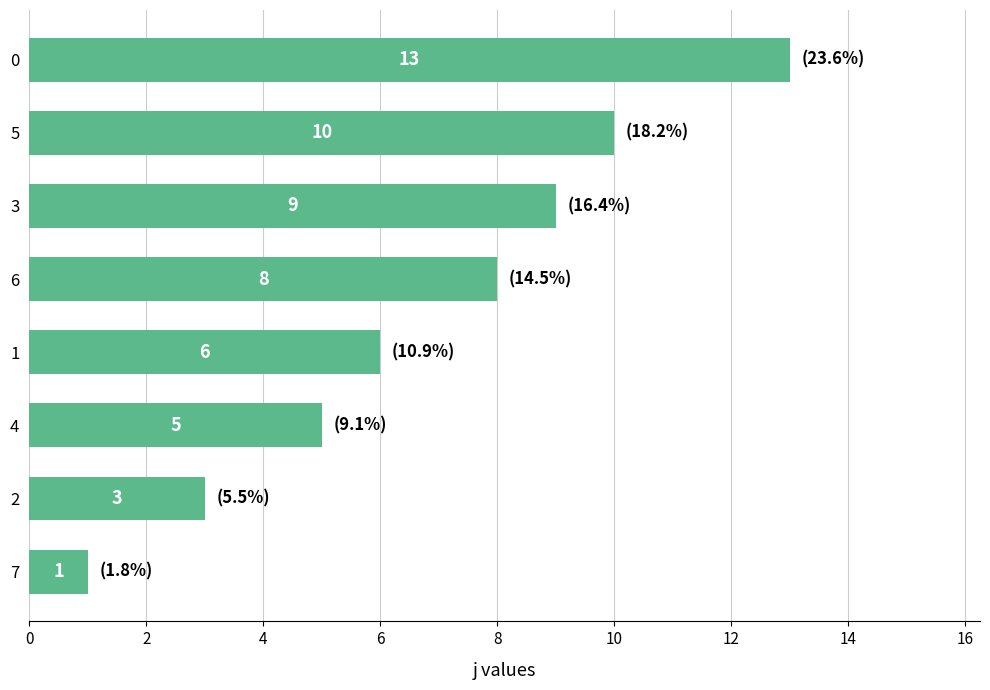

What is the label of the 4th bar from the top?

6